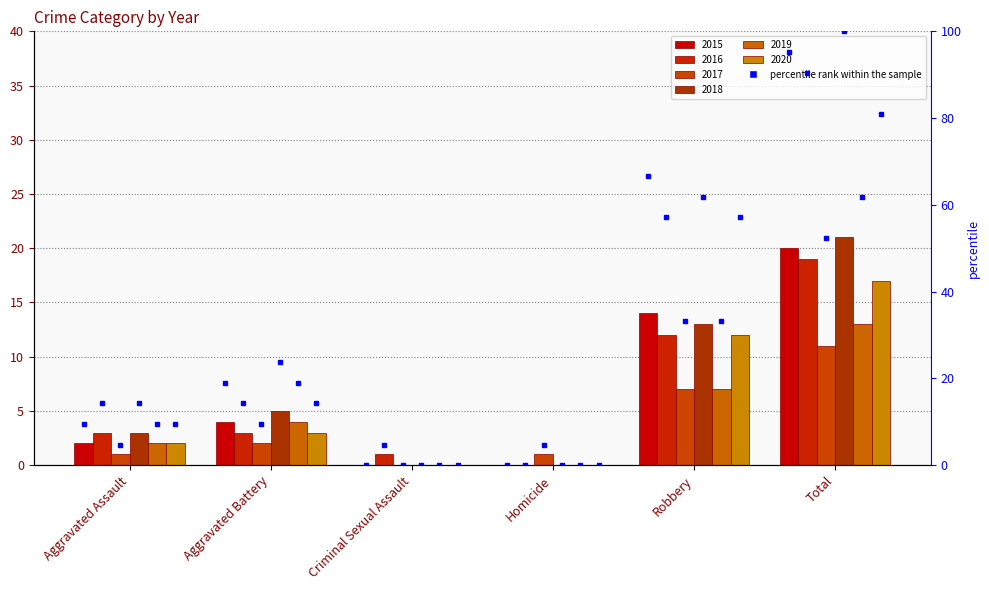

Rank the series by their maximum value, from lowest to highest.

2017, 2019, 2020, 2016, 2015, 2018